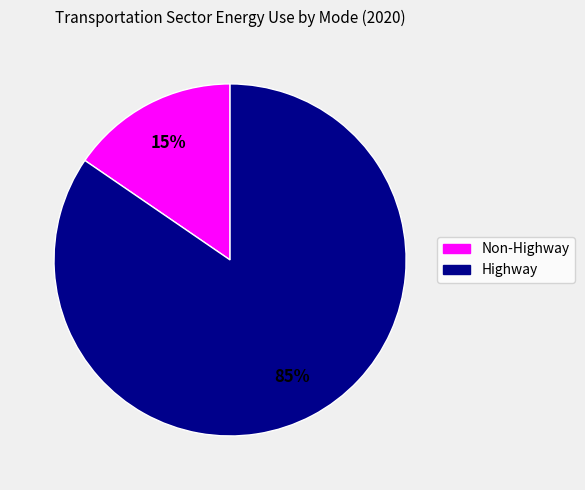

Do Highway and Non-Highway together represent more than half of the pie?

Yes